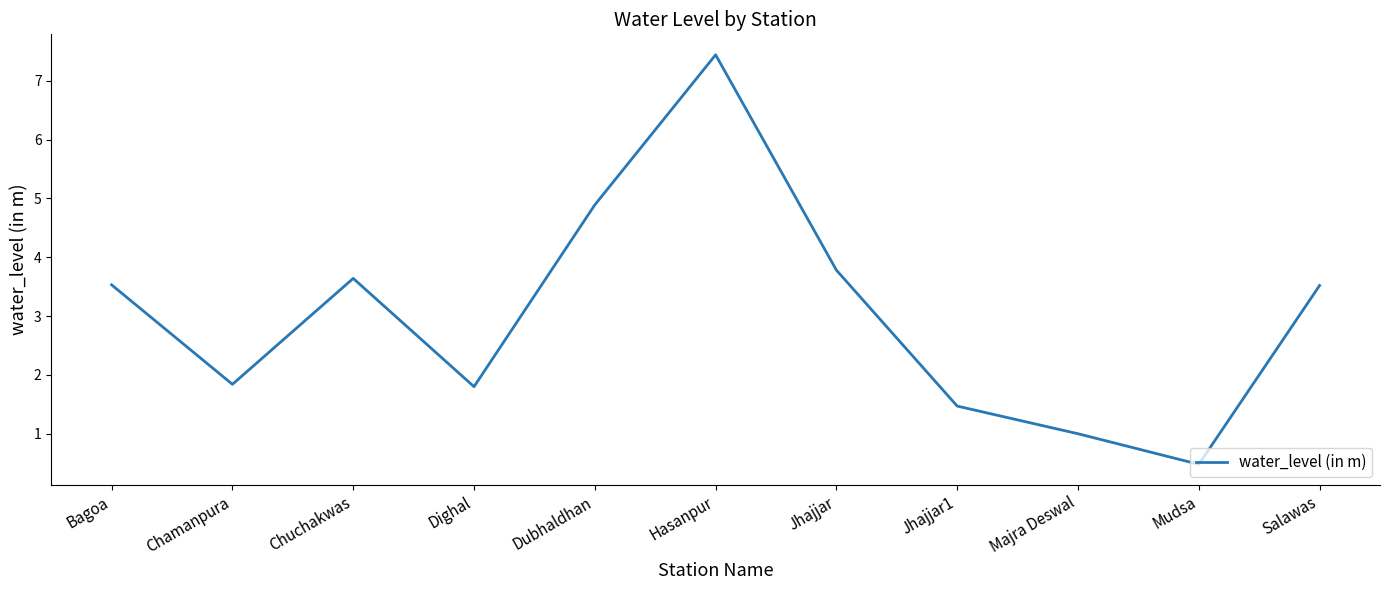

At which category does the chart reach its minimum across all series?

Mudsa